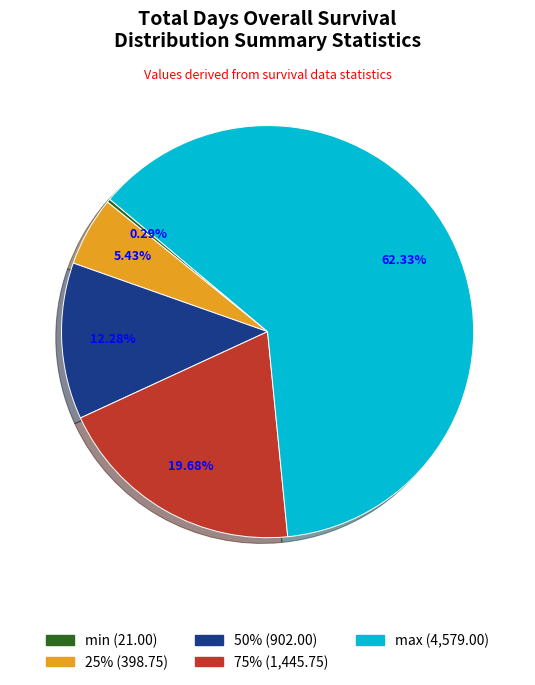

Between 25% and max, which is larger?

max